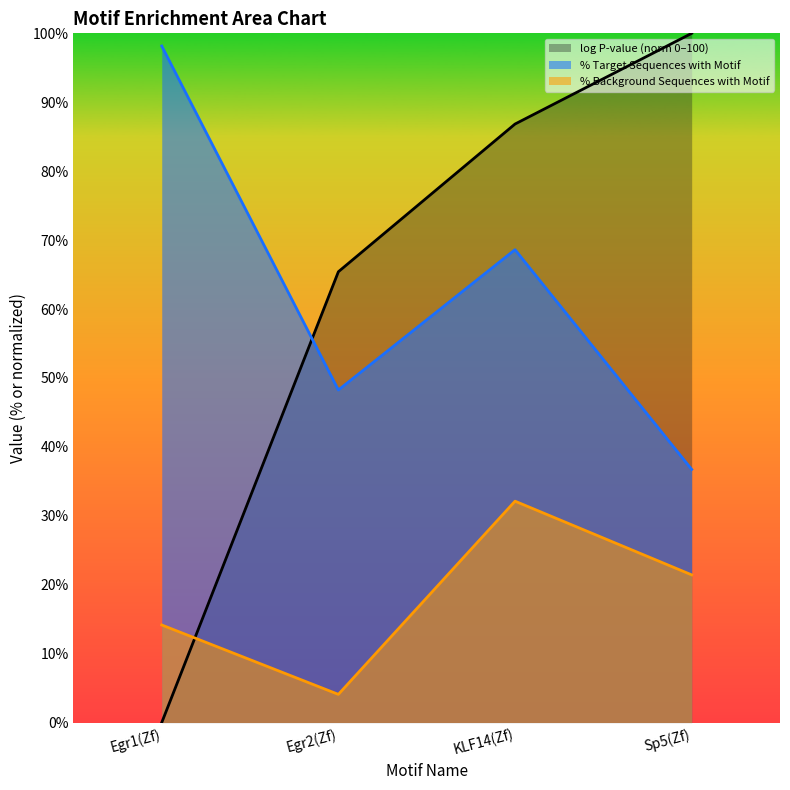

Reading left to right, transcribe all the data shown in this chart.

log P-value: 0.0	65.4	86.8	100.0
# Target Sequences with Motif: 98.2	48.2	68.6	36.7
# Background Sequences with Motif: 14.2	4.1	32.1	21.4